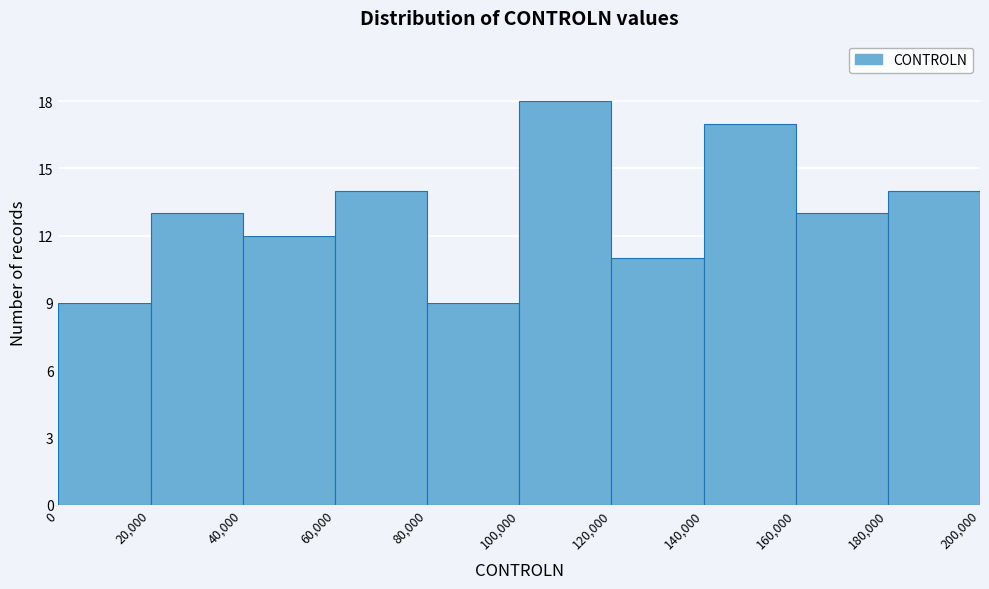

Reading left to right, list every bar in this chart as the range it spans on the x-axis followed by its height. The values are not printed on the chart, so give them approximately, as read against the axis.

0 to 20,000: 9
20,000 to 40,000: 13
40,000 to 60,000: 12
60,000 to 80,000: 14
80,000 to 100,000: 9
100,000 to 120,000: 18
120,000 to 140,000: 11
140,000 to 160,000: 17
160,000 to 180,000: 13
180,000 to 200,000: 14